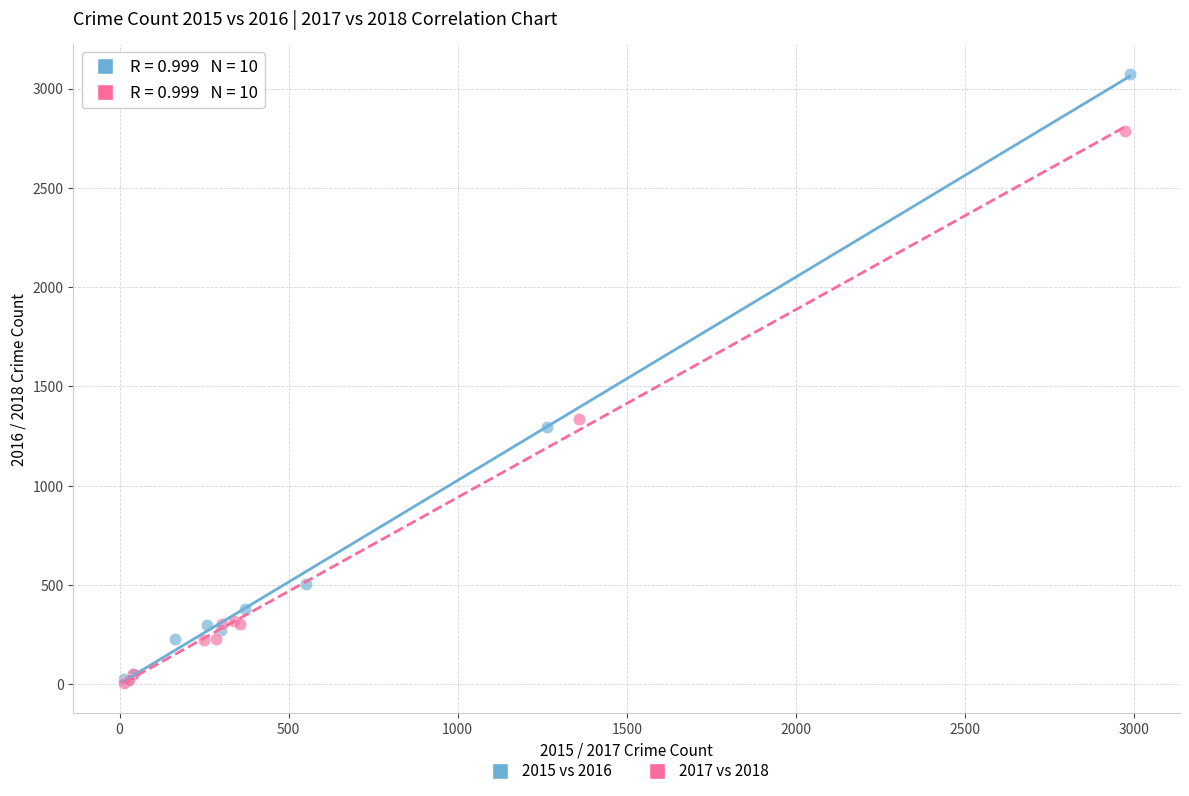

Which series has the largest Y range (max minus min)?

2015 vs 2016